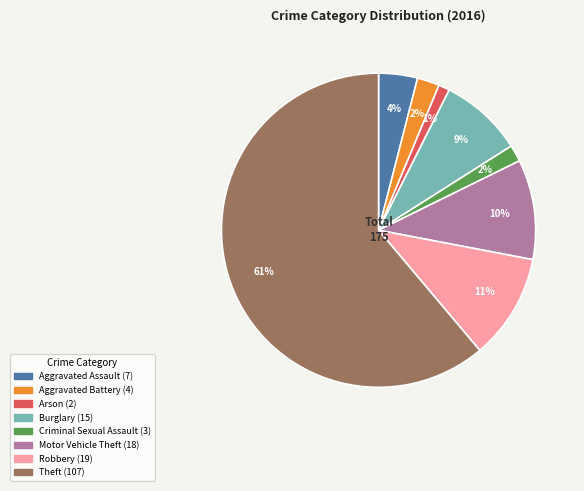

Is there any slice that represents more than half of the pie?

Yes